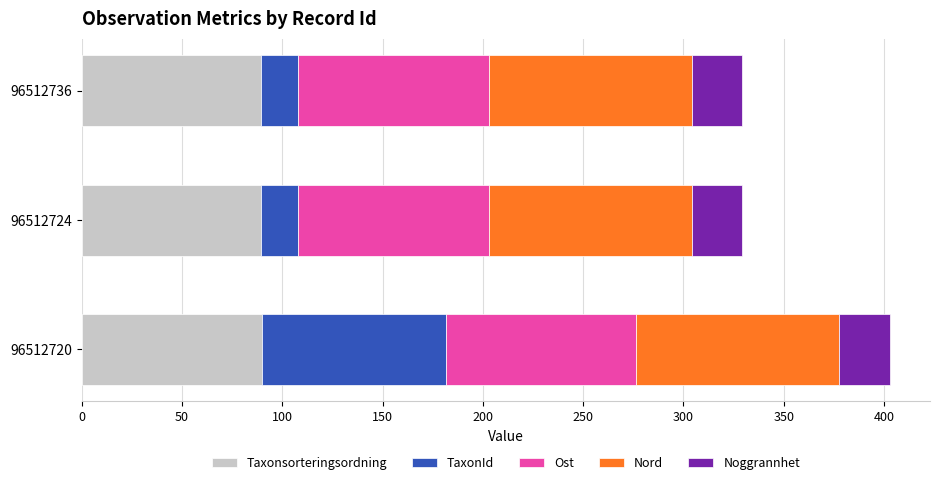

What is the highest value of the Taxonsorteringsordning series?

90.1